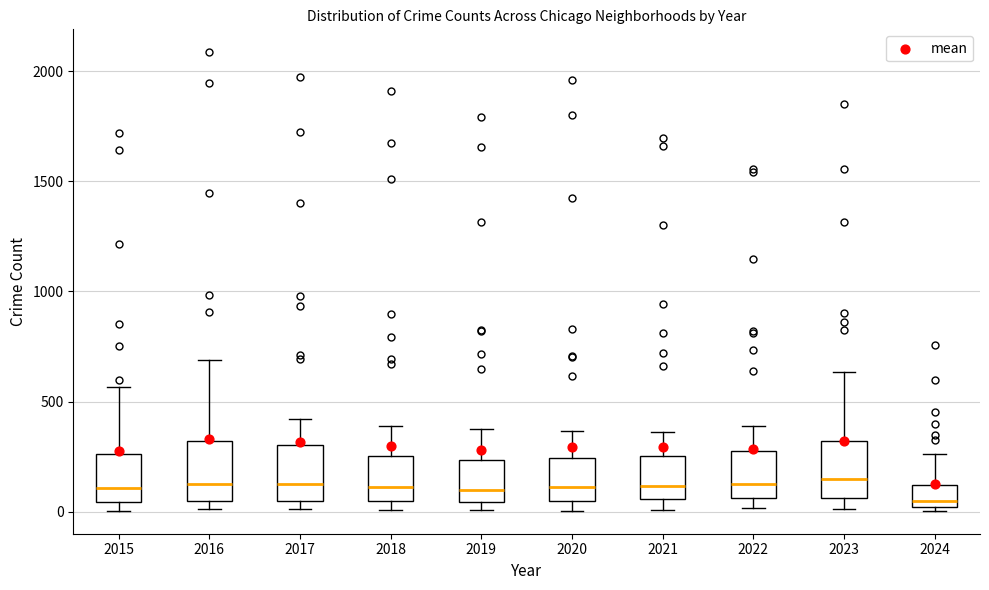

Reading left to right, read every box against the y-axis: the position of its median line, the range the box covers, and the ends of its whiskers. The values are not printed on the chart, so give them approximately, as read against the axis.

2015: median 100, box 50 to 250, whiskers 0 to 550
2016: median 150, box 50 to 300, whiskers 0 to 700
2017: median 100, box 50 to 300, whiskers 0 to 400
2018: median 100, box 50 to 250, whiskers 0 to 400
2019: median 100, box 50 to 250, whiskers 0 to 400
2020: median 100, box 50 to 250, whiskers 0 to 350
2021: median 100, box 50 to 250, whiskers 0 to 350
2022: median 100, box 50 to 250, whiskers 0 to 400
2023: median 150, box 50 to 300, whiskers 0 to 650
2024: median 50, box 0 to 100, whiskers 0 (just below the box's lower edge) to 250